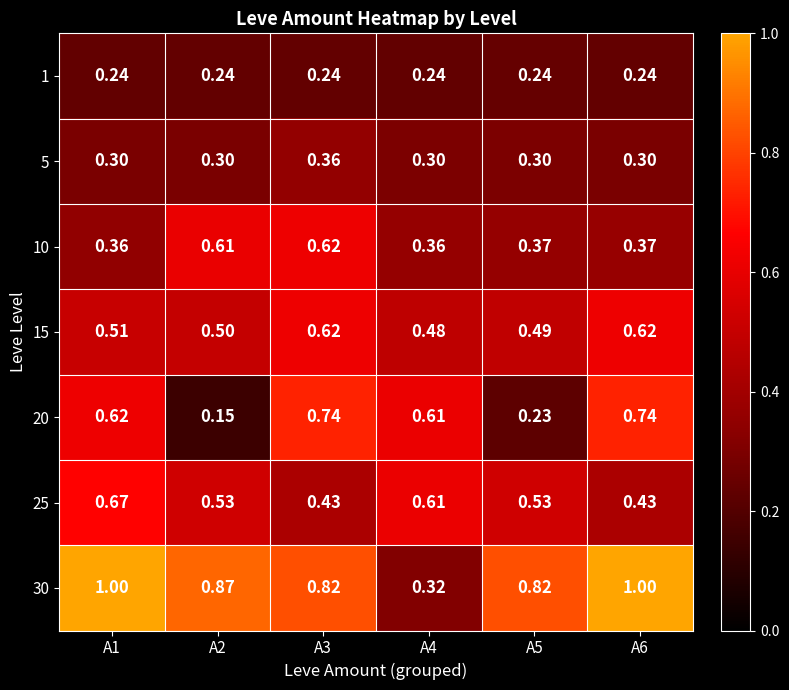

Which series has the widest spread of values?

30